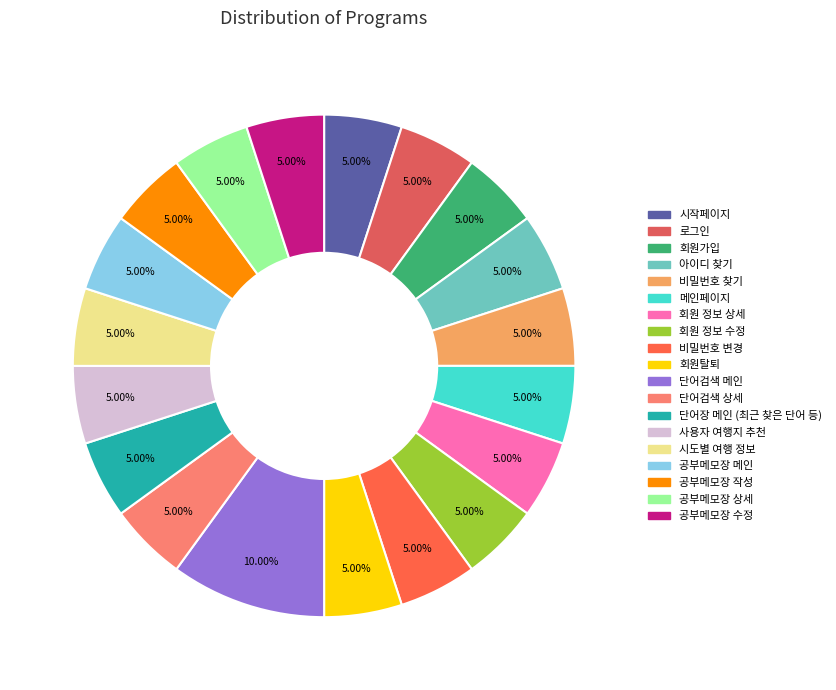

Count the number of slices in the pie.

19